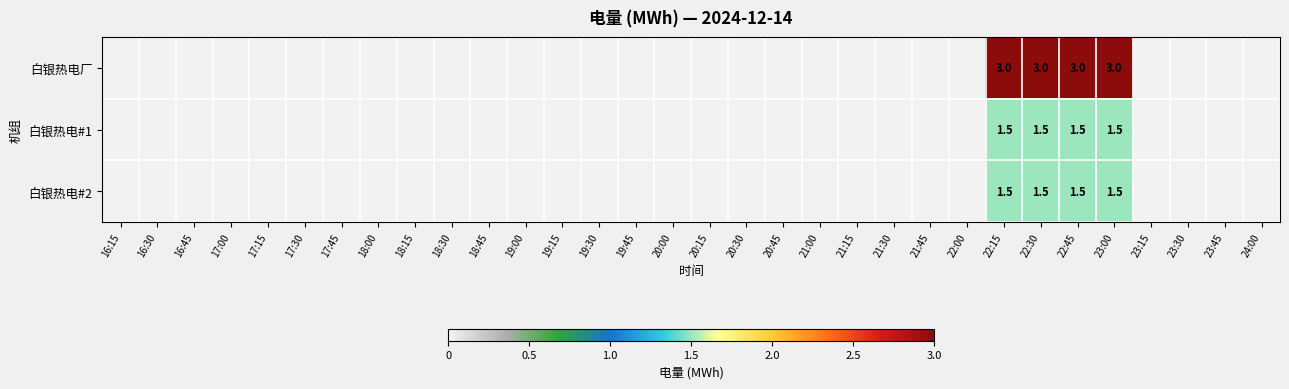

What is the spread (max minus min) of values at 22:15?

1.5